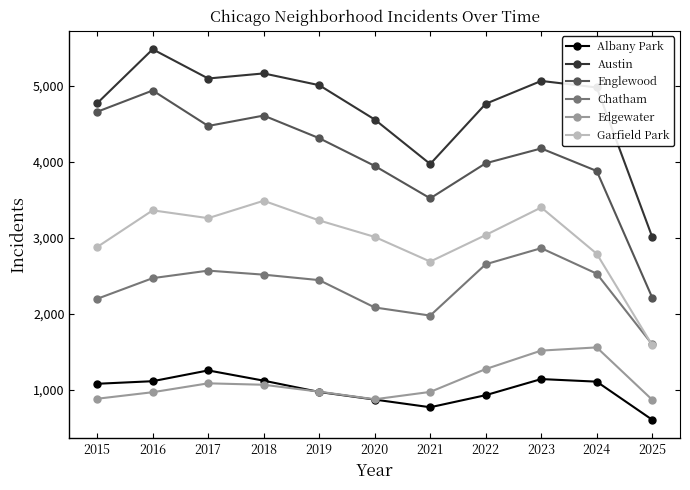

What is the difference between the Austin values at 2018 and 2019?

155